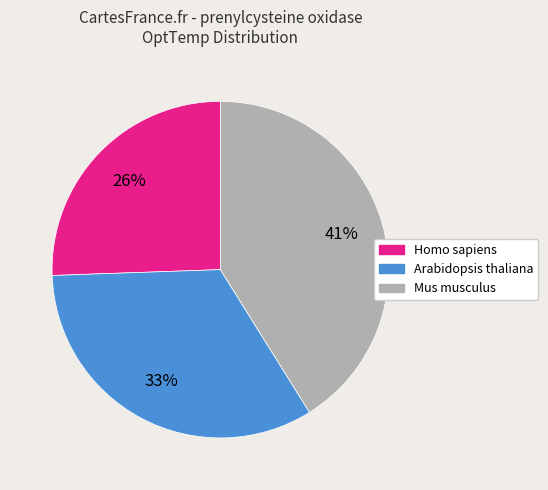

Which has a higher value, Homo sapiens or Arabidopsis thaliana?

Arabidopsis thaliana